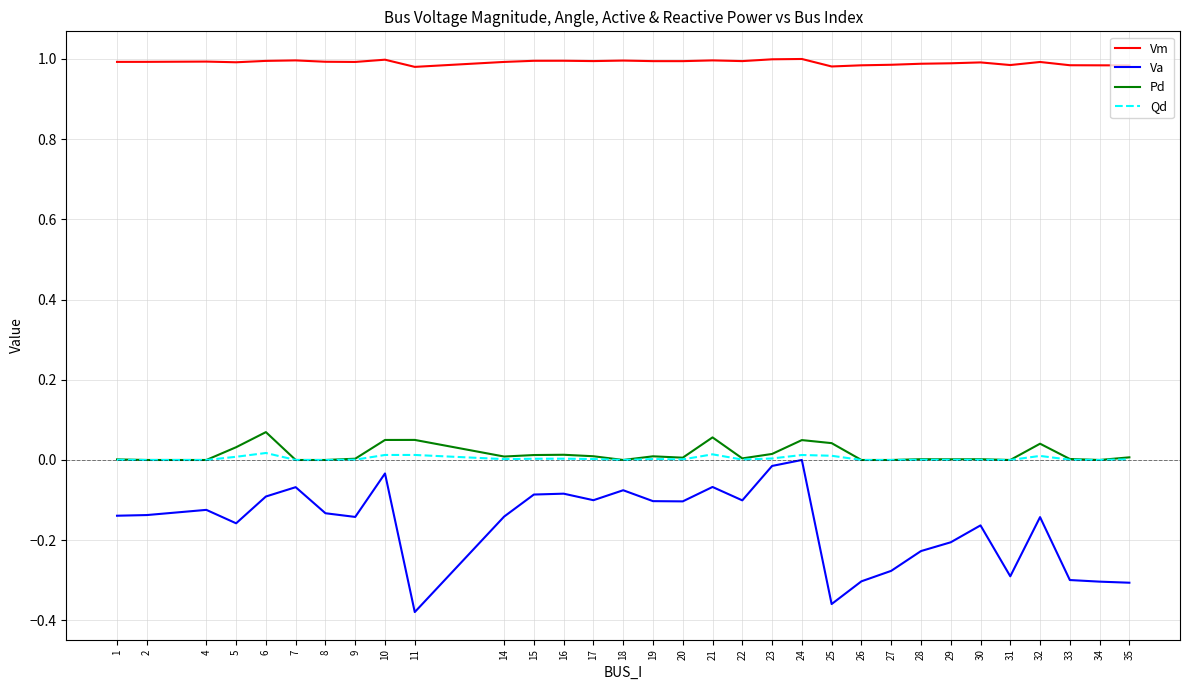

True or false: Va and Qd cross at least once.

False